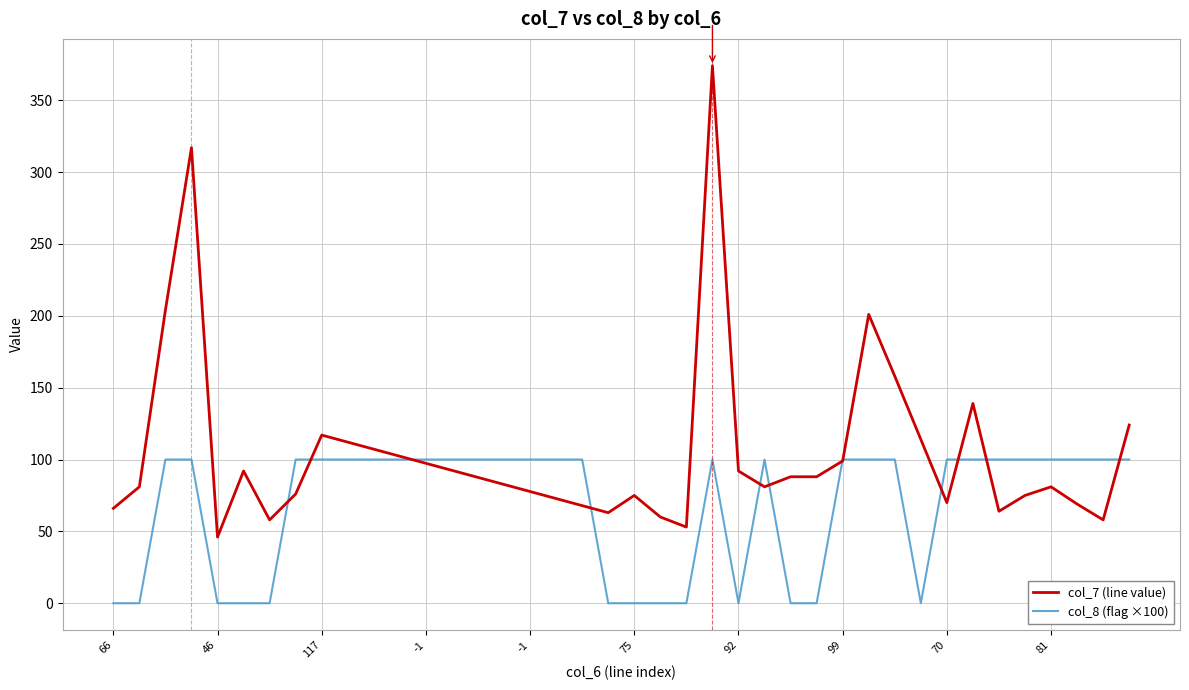

Which has a higher value, 88 or 139?

139